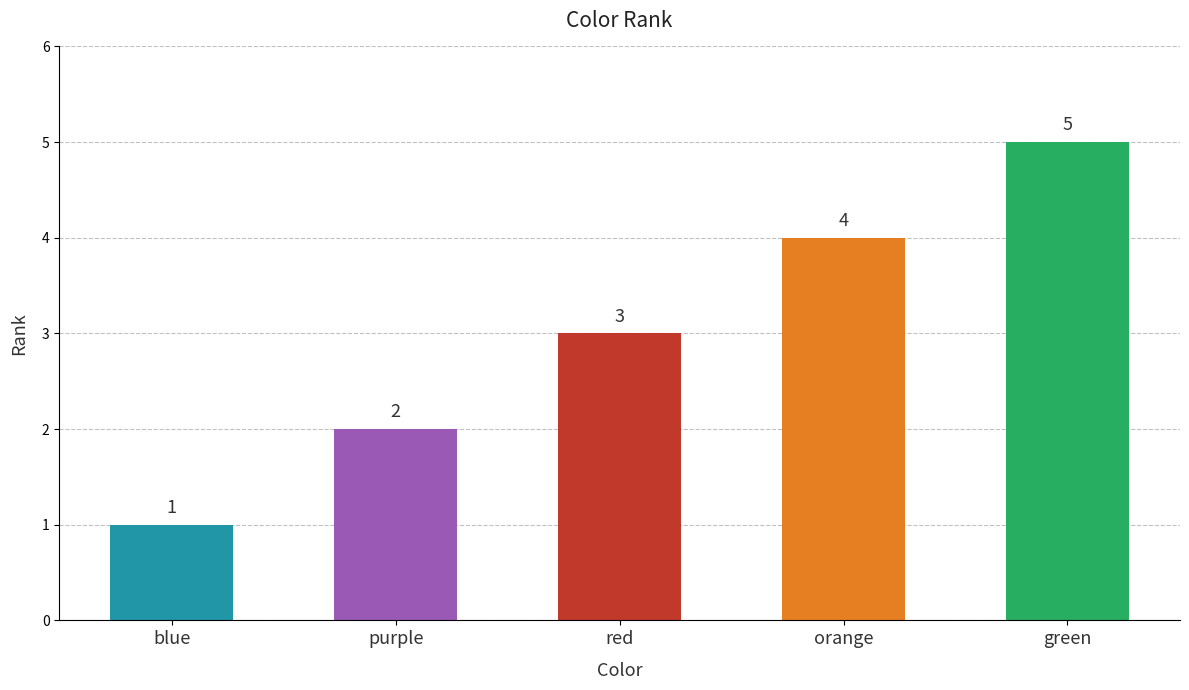

List the labels in order of value, smallest first.

blue, purple, red, orange, green